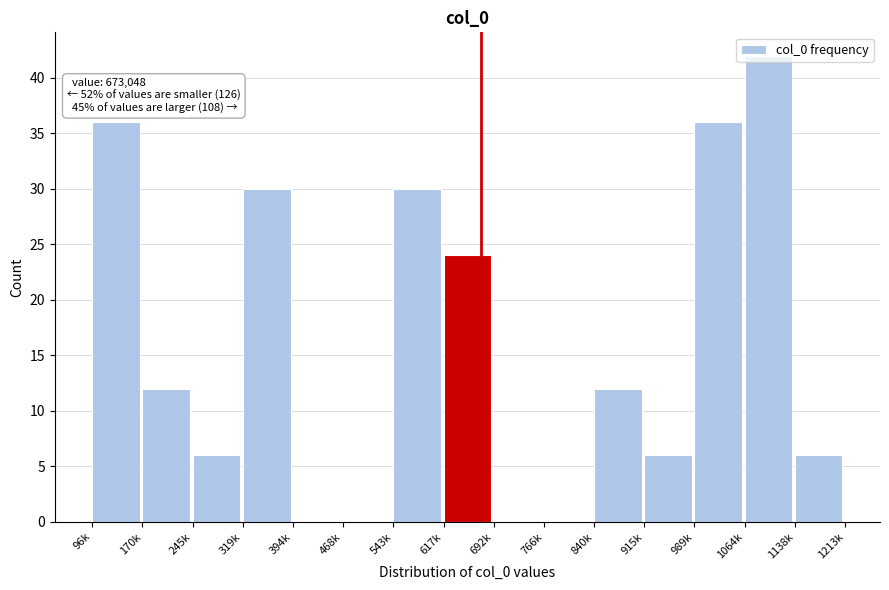

What is the sum of all values?

240